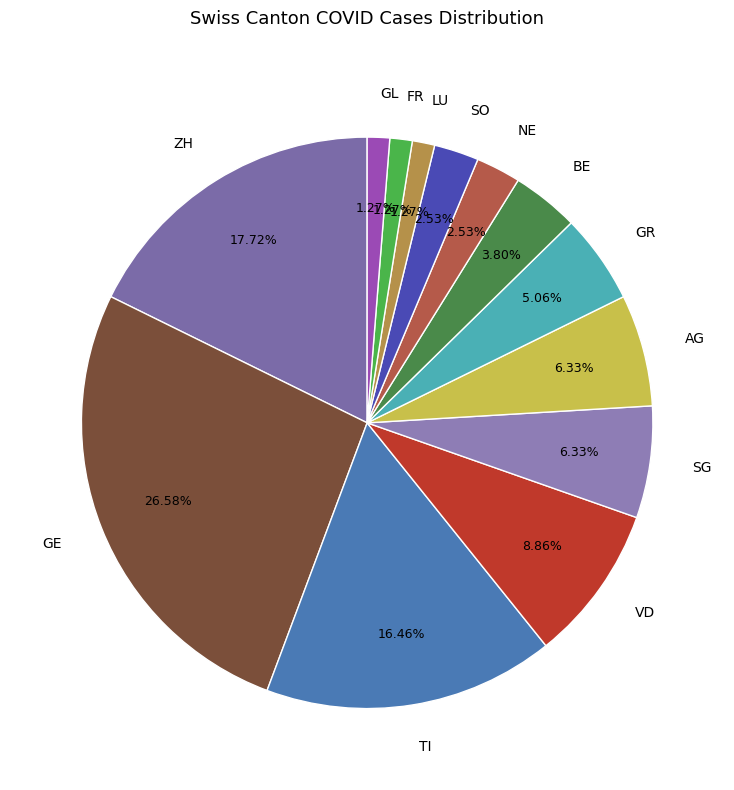

True or false: AG accounts for 6% of the total.

True